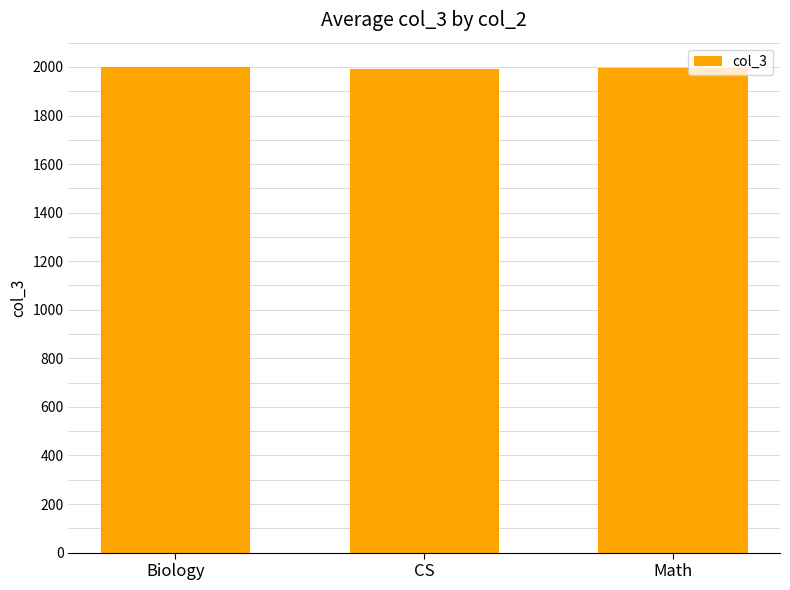

What is the approximate value at CS?

1990